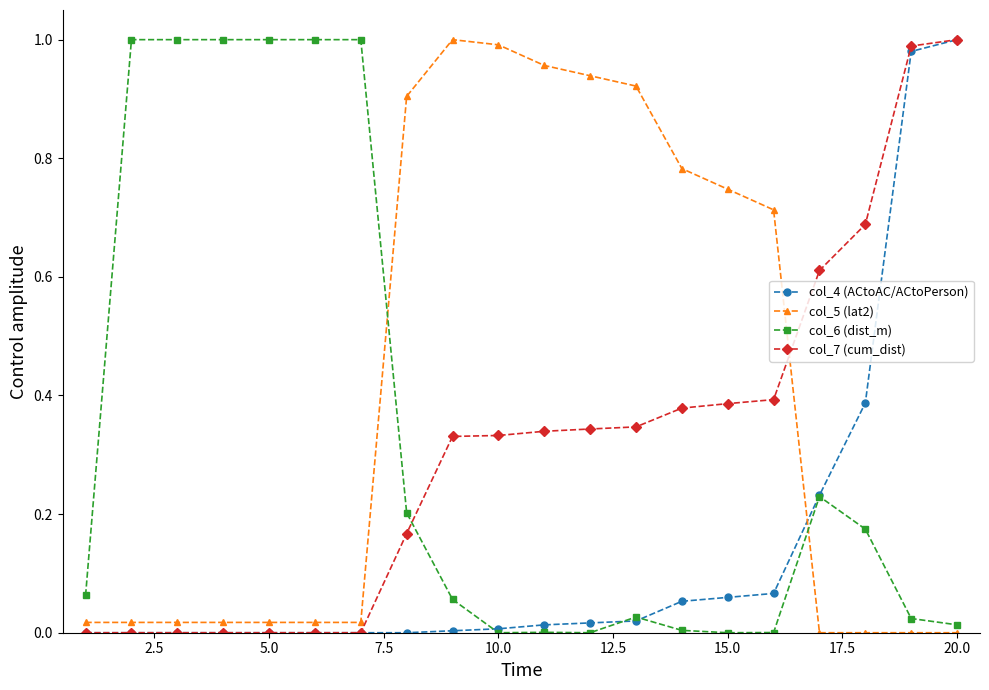

What are all the series names shown in the legend?

col_4 (ACtoAC/ACtoPerson), col_5 (lat2), col_6 (dist_m), col_7 (cum_dist)